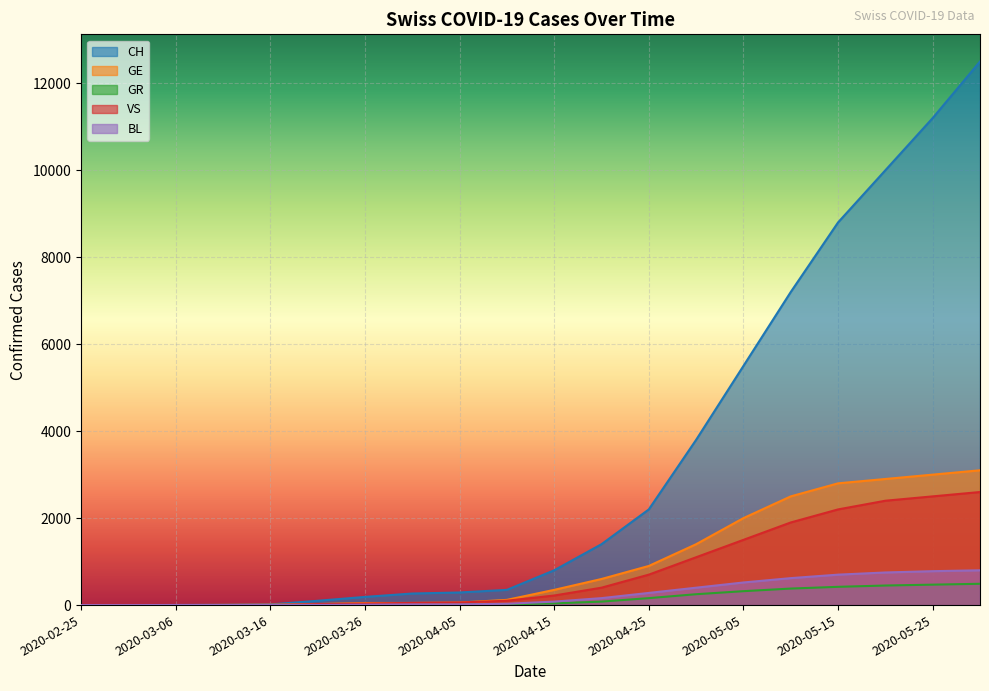

How many values in the GR series exceed 40?

9